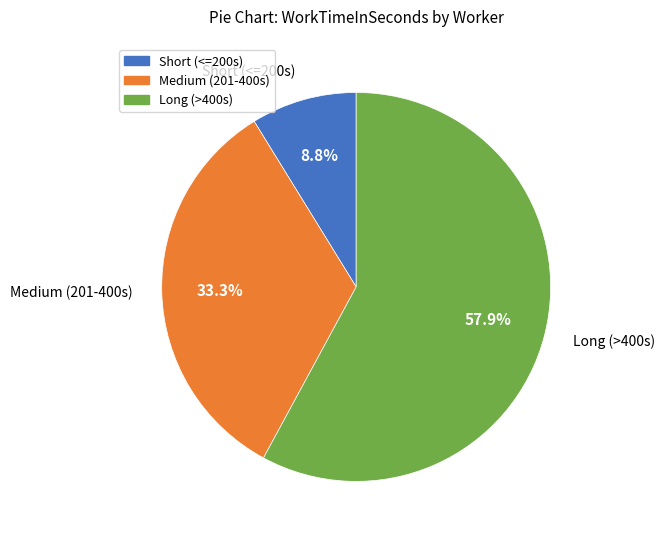

Rank the categories by value from lowest to highest.

Short (<=200s), Medium (201-400s), Long (>400s)